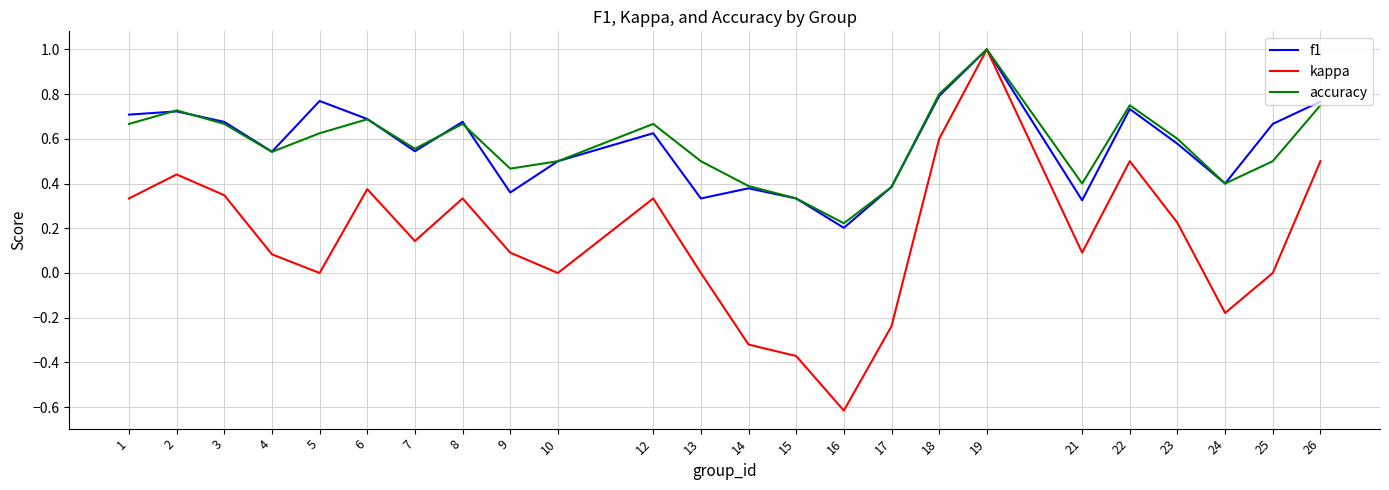

How many lines are shown in the chart?

3